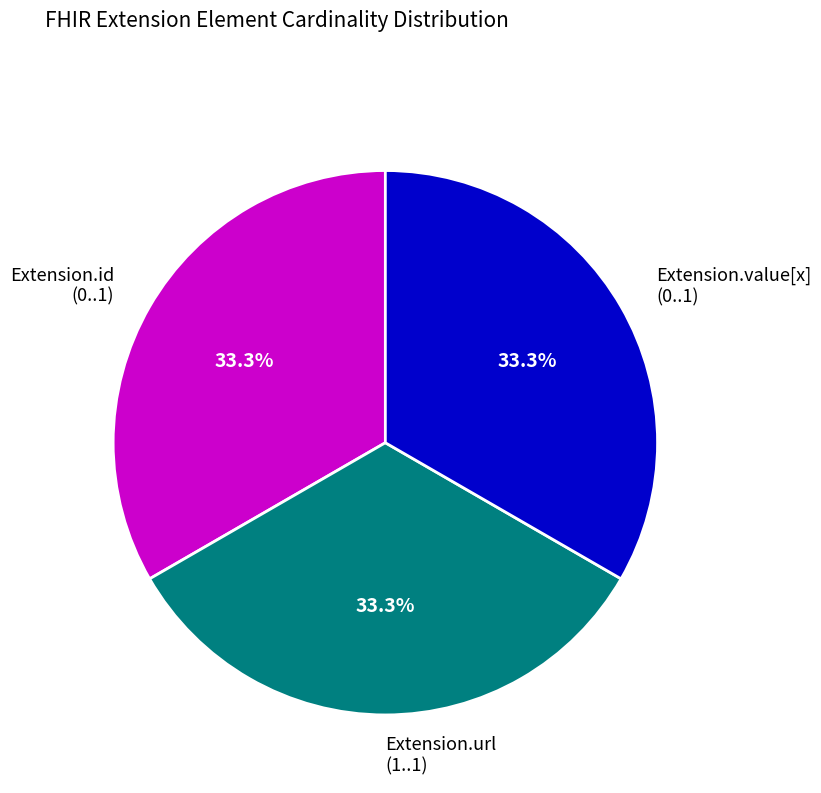

What is the ratio of the value at Extension.value[x] (0..1) to the value at Extension.id (0..1)?

1.0